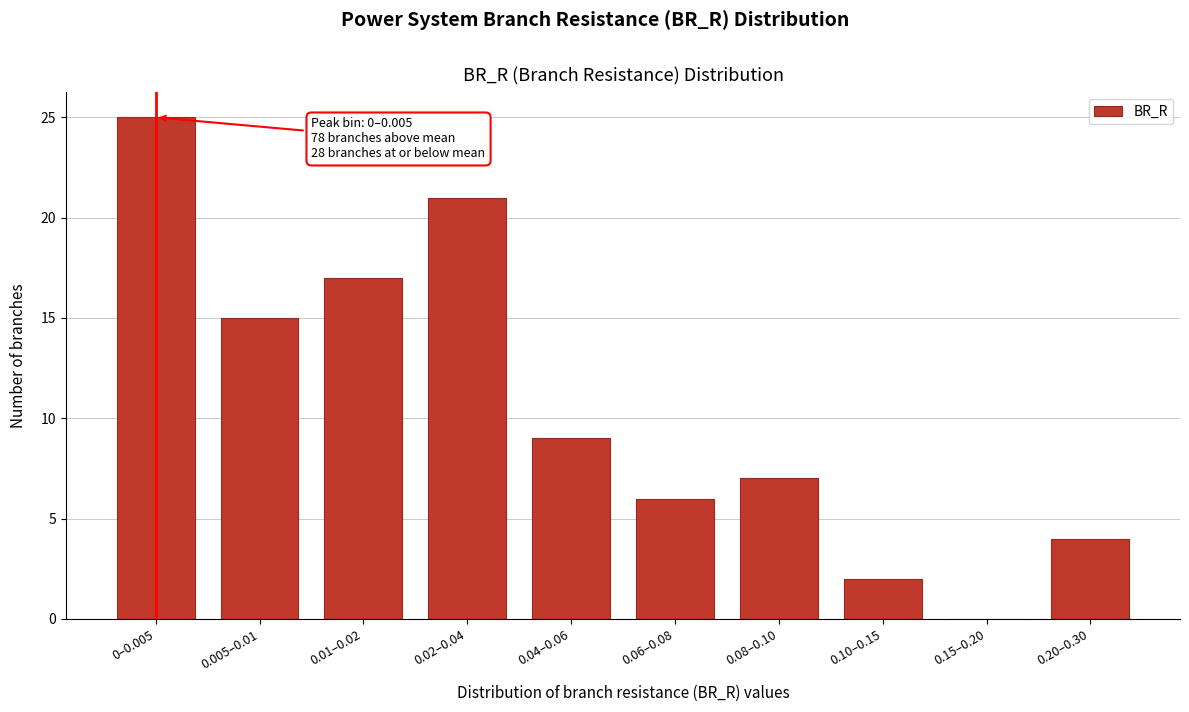

Reading left to right, extract all data points from this chart.

0–0.005=25	0.005–0.01=15	0.01–0.02=17	0.02–0.04=21	0.04–0.06=9	0.06–0.08=6	0.08–0.10=7	0.10–0.15=2	0.15–0.20=0	0.20–0.30=4